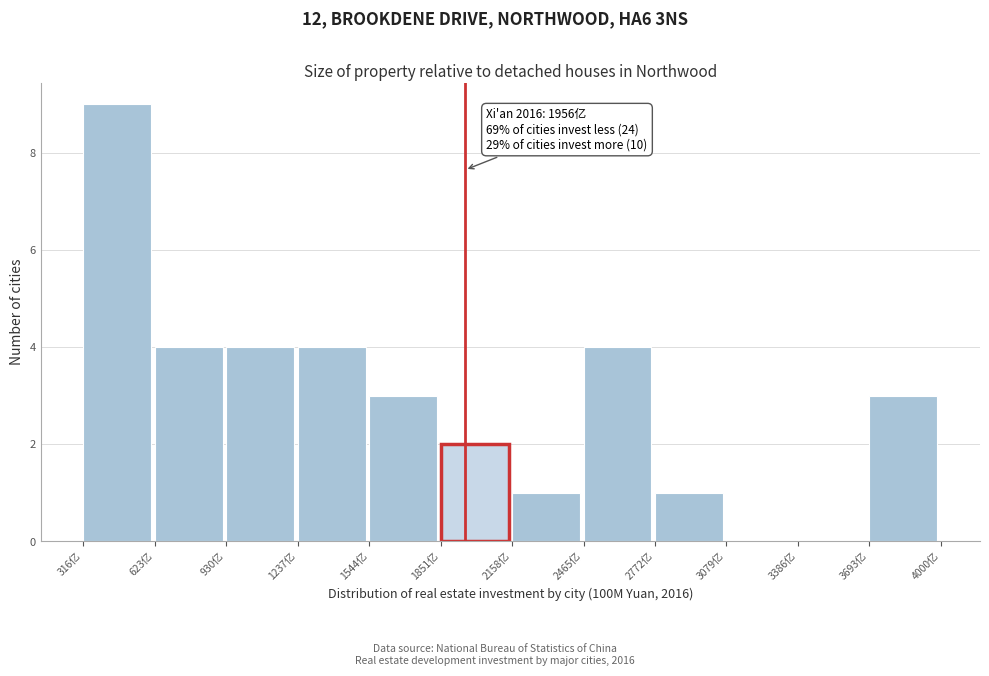

Over which range of the x-axis is the bar tallest?

300 to 600